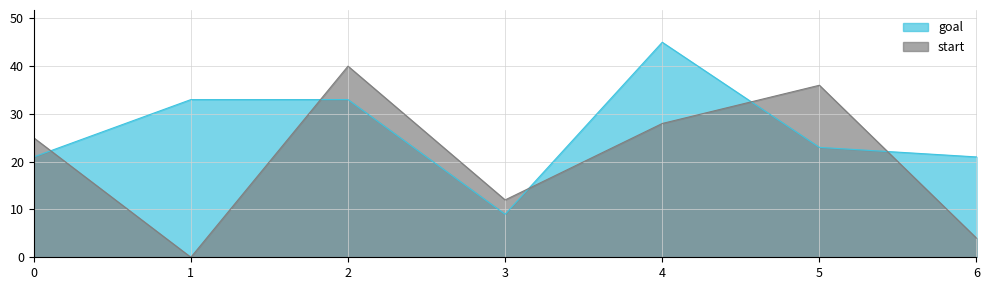

What is the greatest value displayed?

45